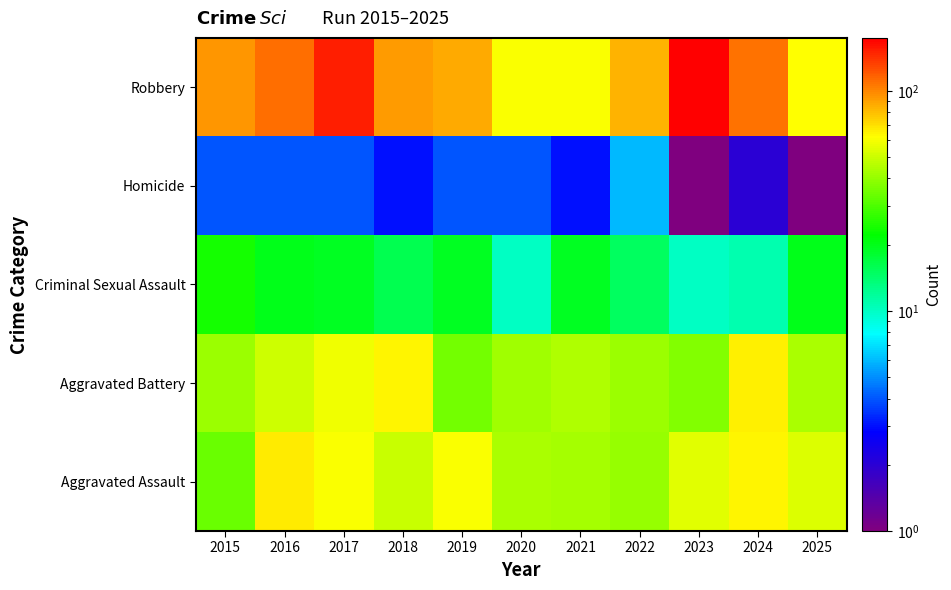

How many series are shown in this chart?

5